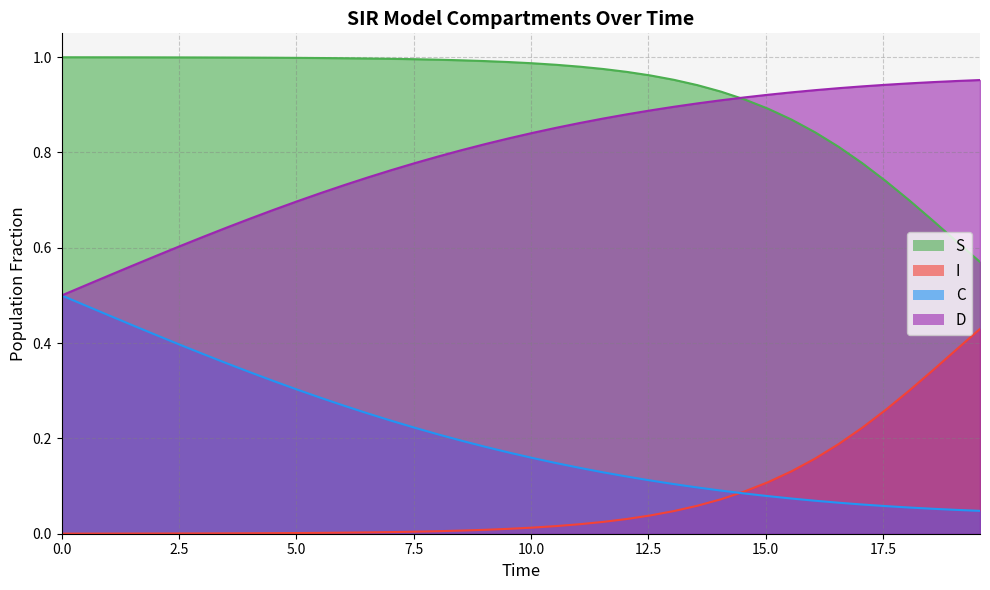

True or false: C and I intersect in this chart.

True